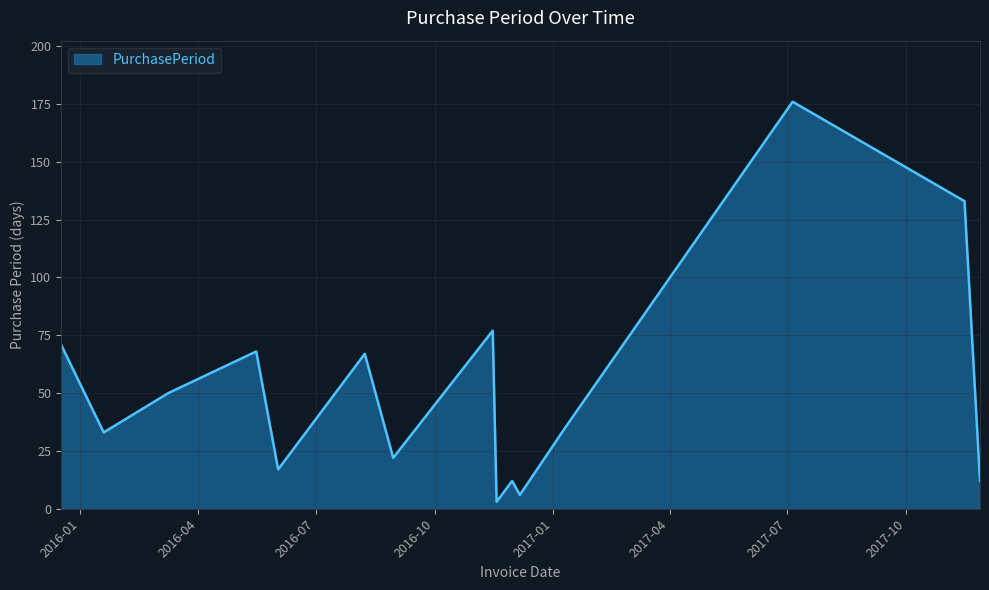

What is the greatest value displayed?

176